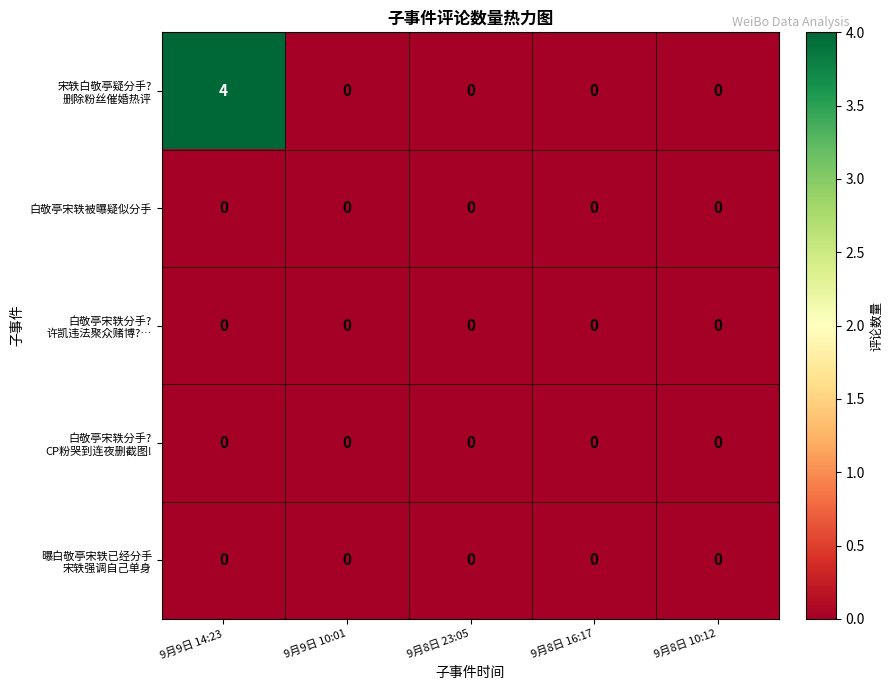

What is the maximum value shown in the chart?

4